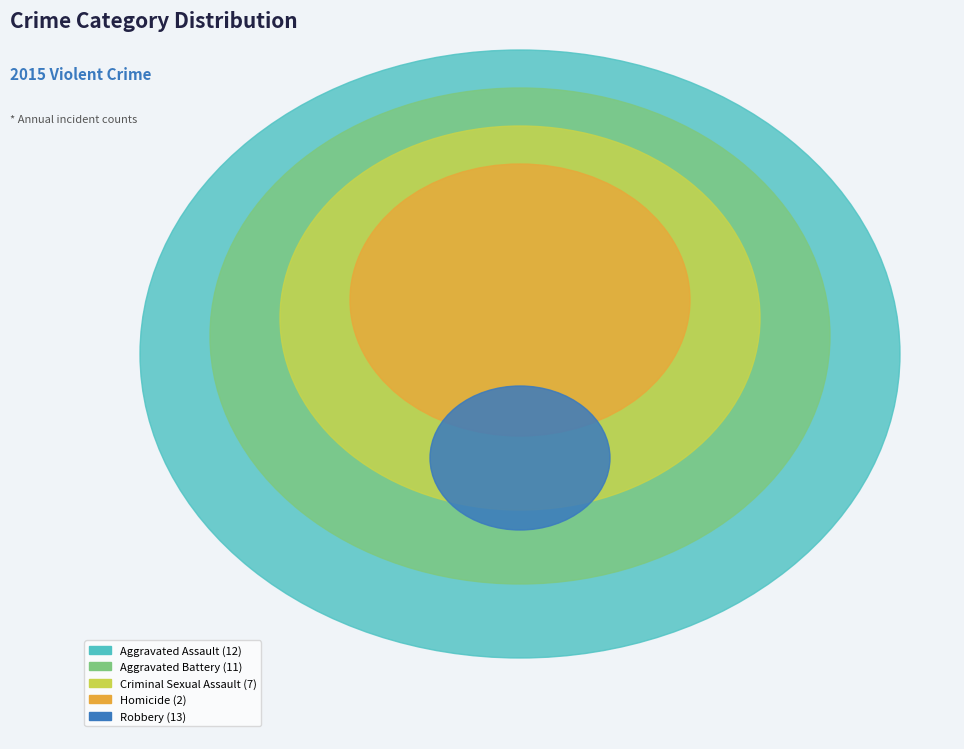

To the nearest percent, what is the difference between the Aggravated Assault and Aggravated Battery slice percentages?

2%